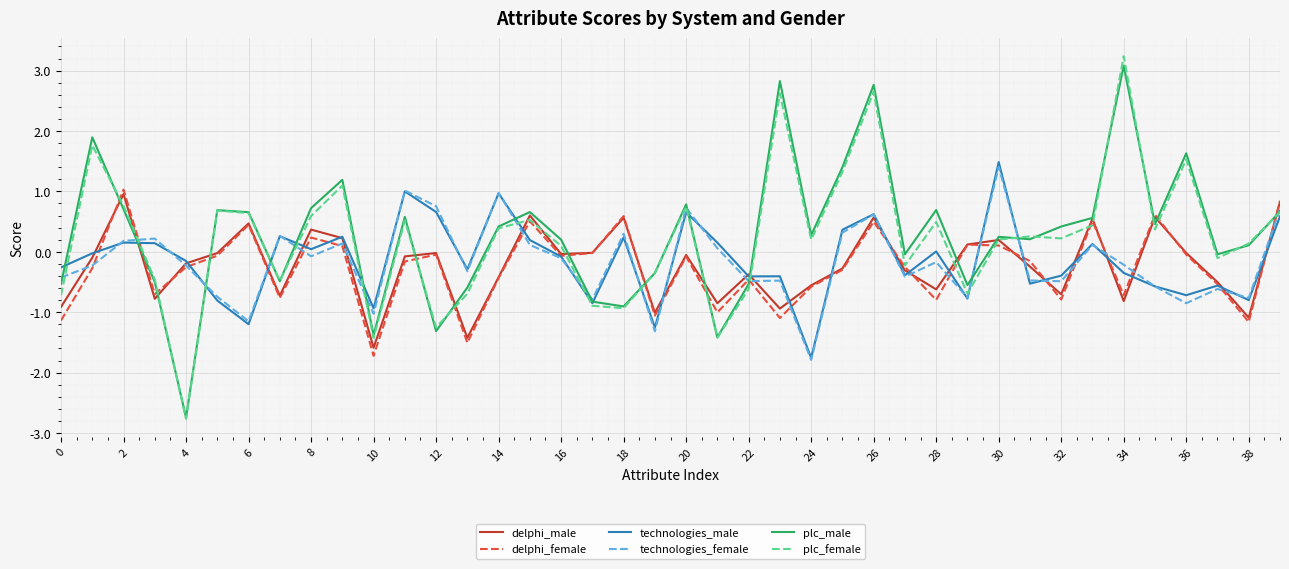

How many interior local valleys does the delphi_male series have?

12